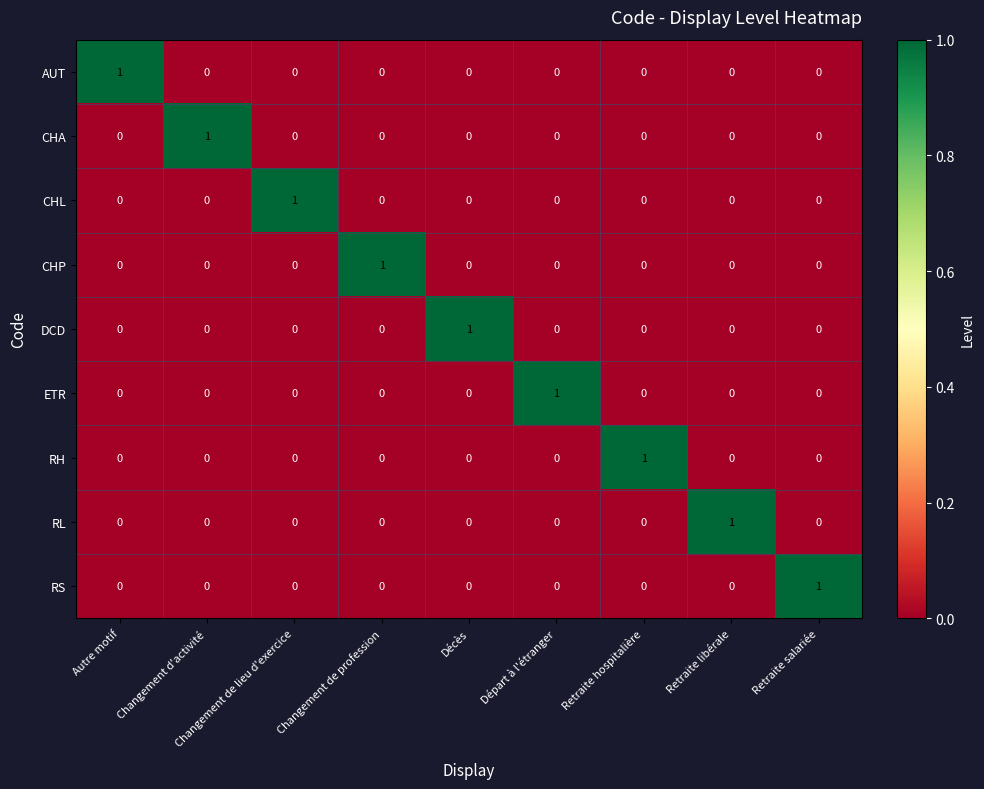

What is the total value across all series at Retraite hospitalière?

1